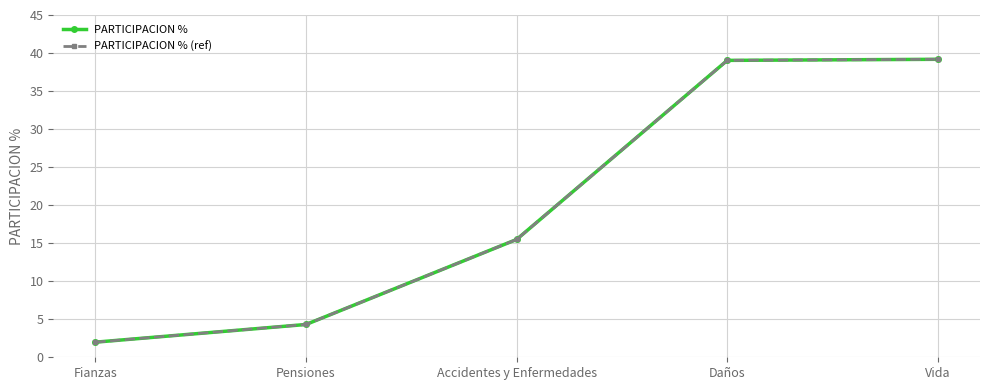

What is the value of the PARTICIPACION % (ref) point at the 1st from the left?

2.0